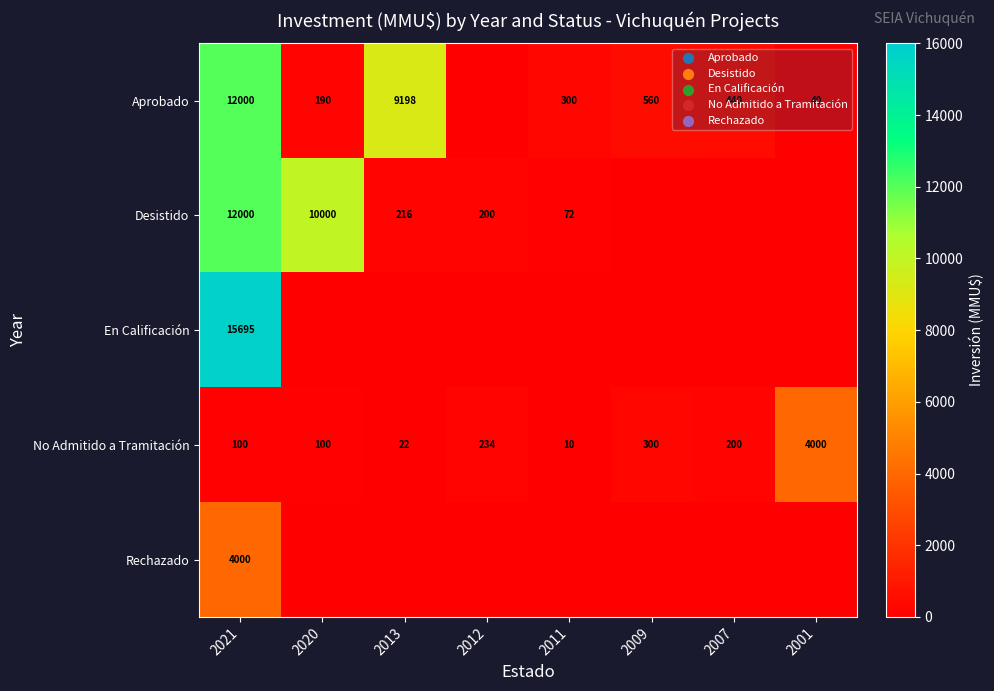

Is it true that Aprobado equals 40 at 2001?

True